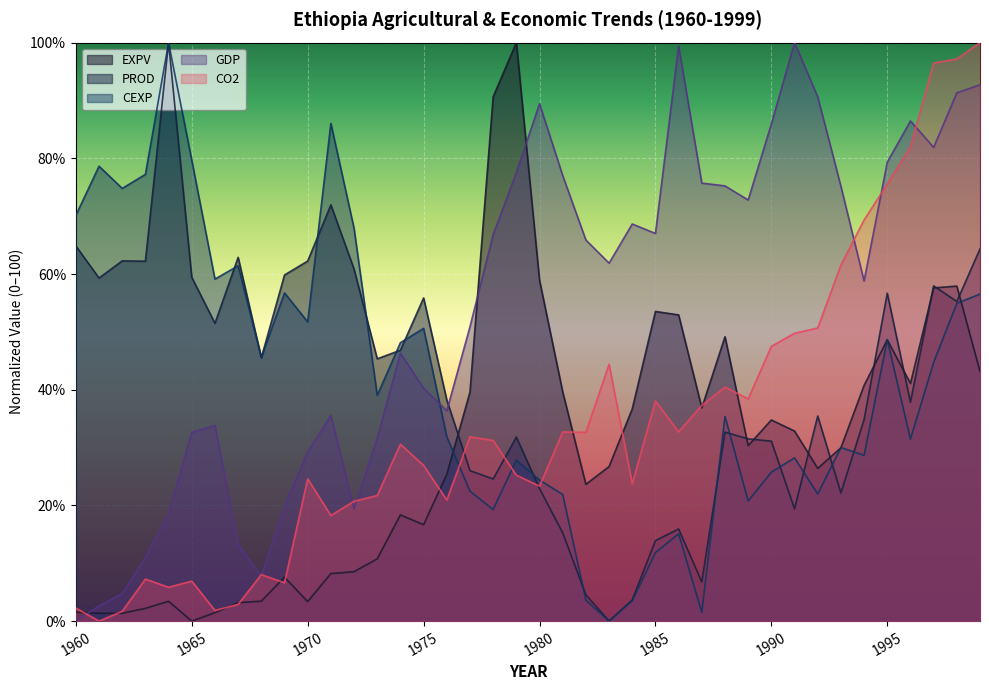

What is the spread (max minus min) of values at 1986?

84.3